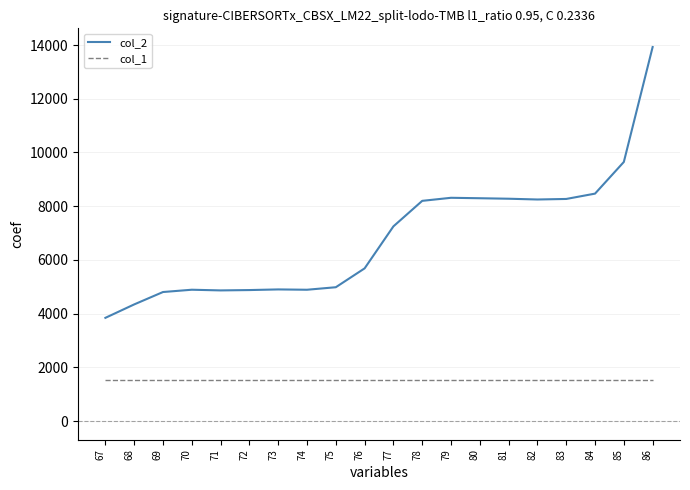

True or false: col_2 and col_1 intersect in this chart.

False